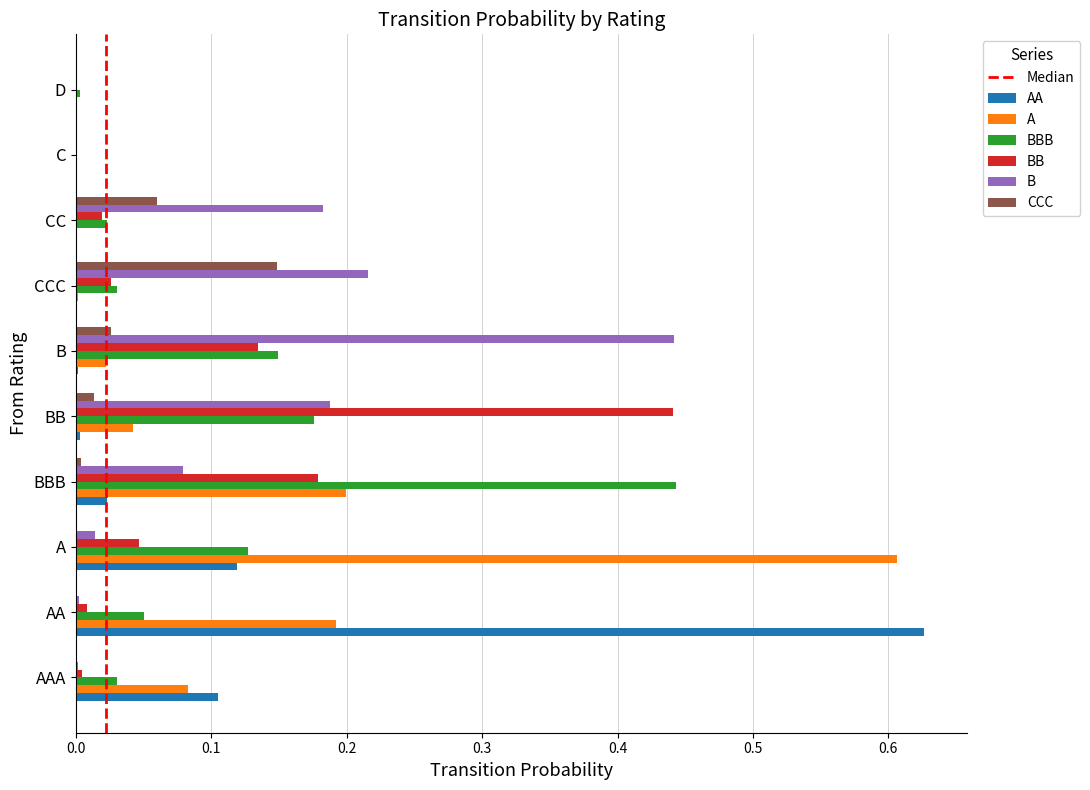

The value of BBB at AA is 0.1. True or false?

False